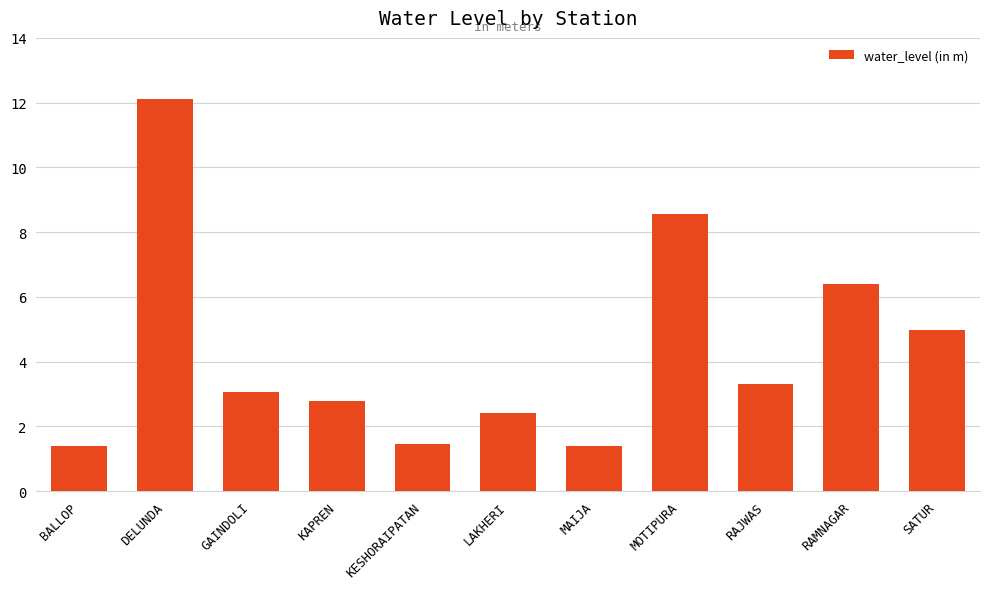

What is the label of the 2nd bar from the left?

DELUNDA